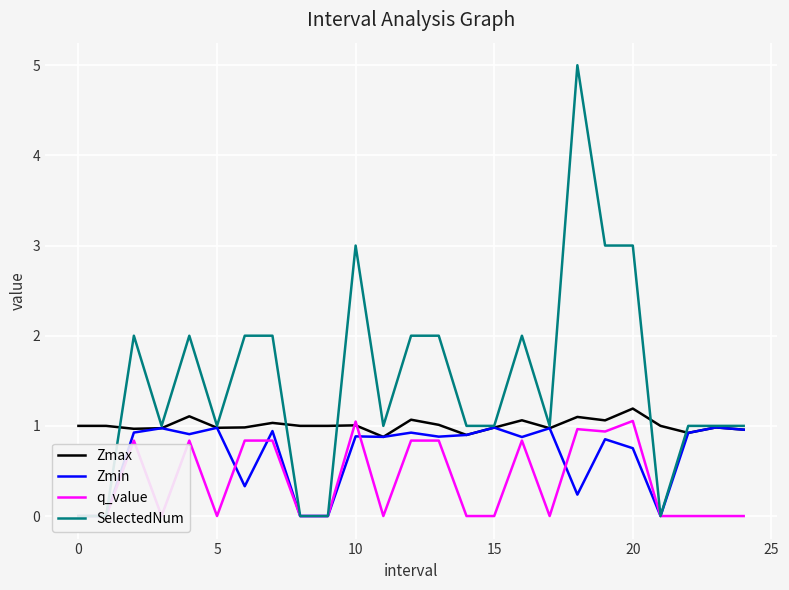

How many positive values does the SelectedNum series have?

20